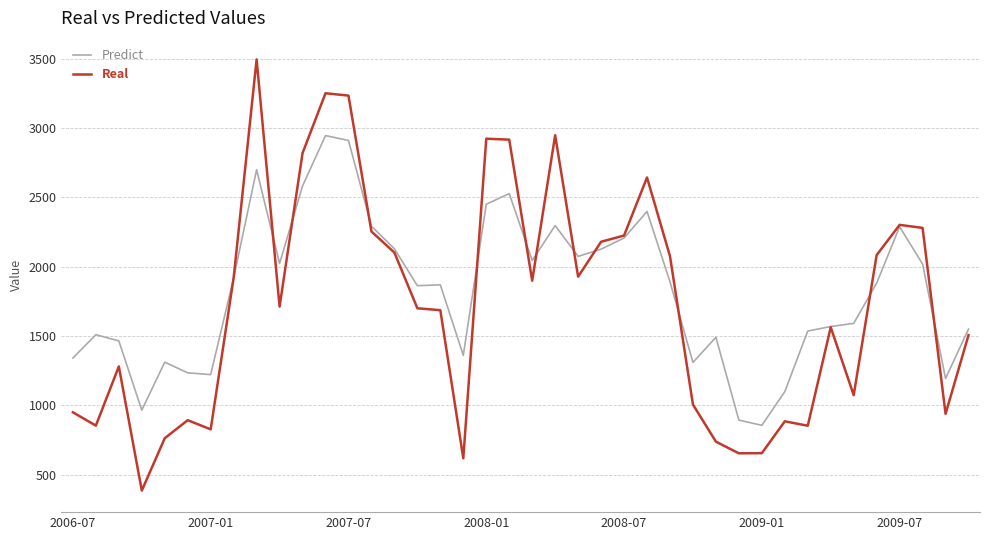

Which series has the widest spread of values?

Real